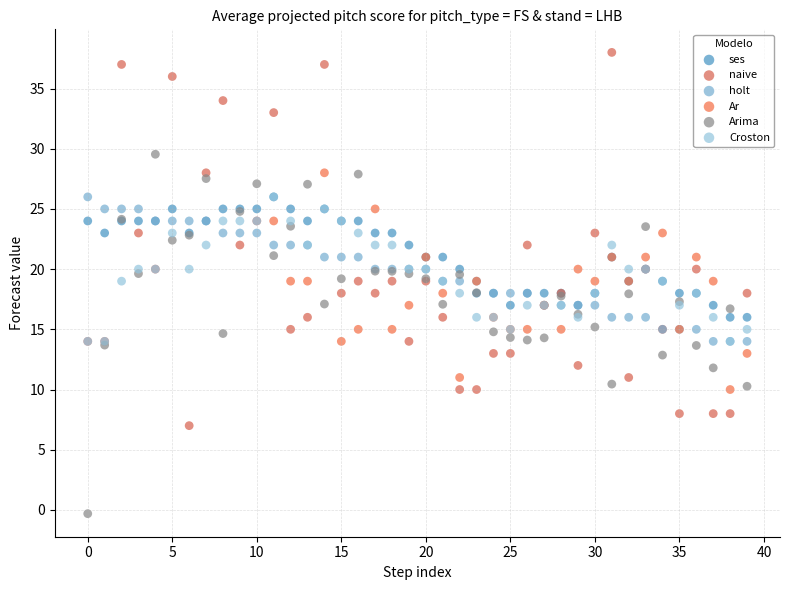

Which series has the largest Y range (max minus min)?

naive